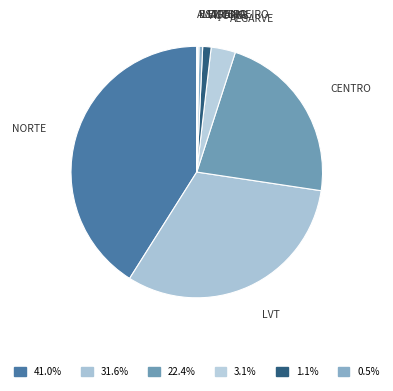

Count the number of slices in the pie.

8